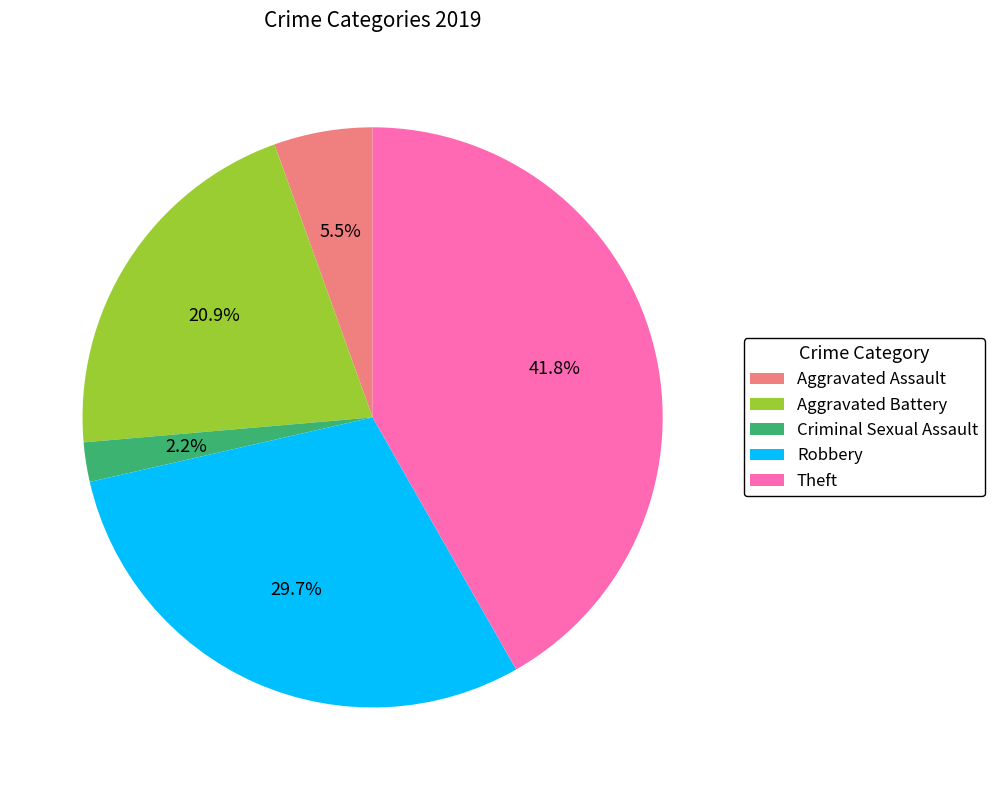

True or false: Aggravated Battery accounts for 21% of the total.

True